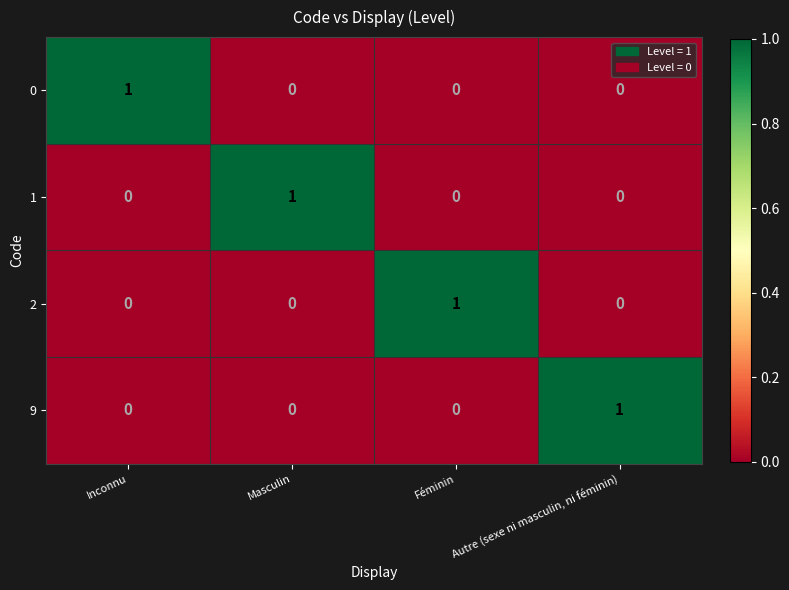

At how many categories does at least one series exceed 0?

4